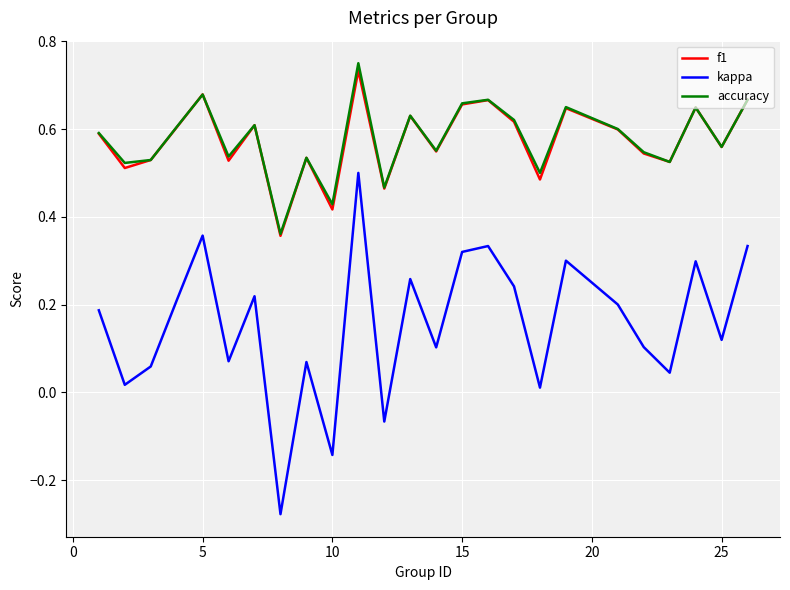

True or false: kappa and accuracy intersect in this chart.

False